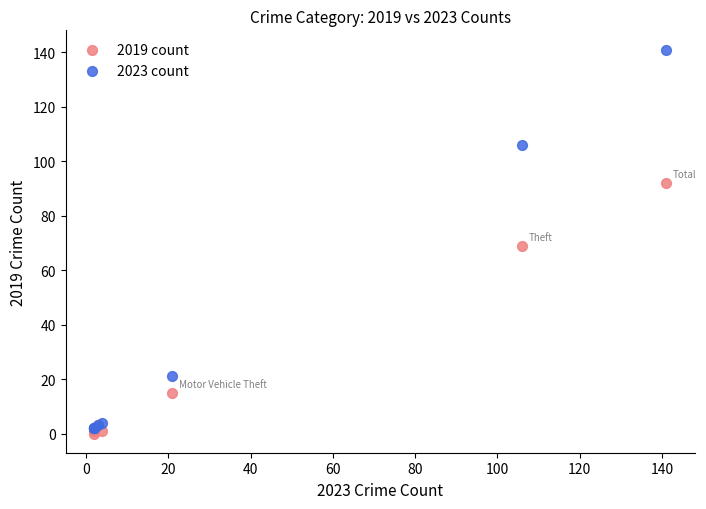

Which series contains the lowest Y value?

2019 count